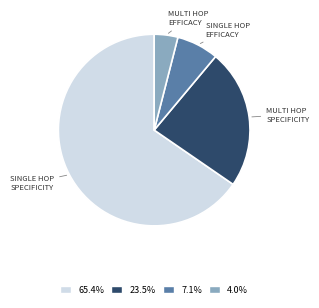

Does 65.4% account for over 50% of the chart?

Yes